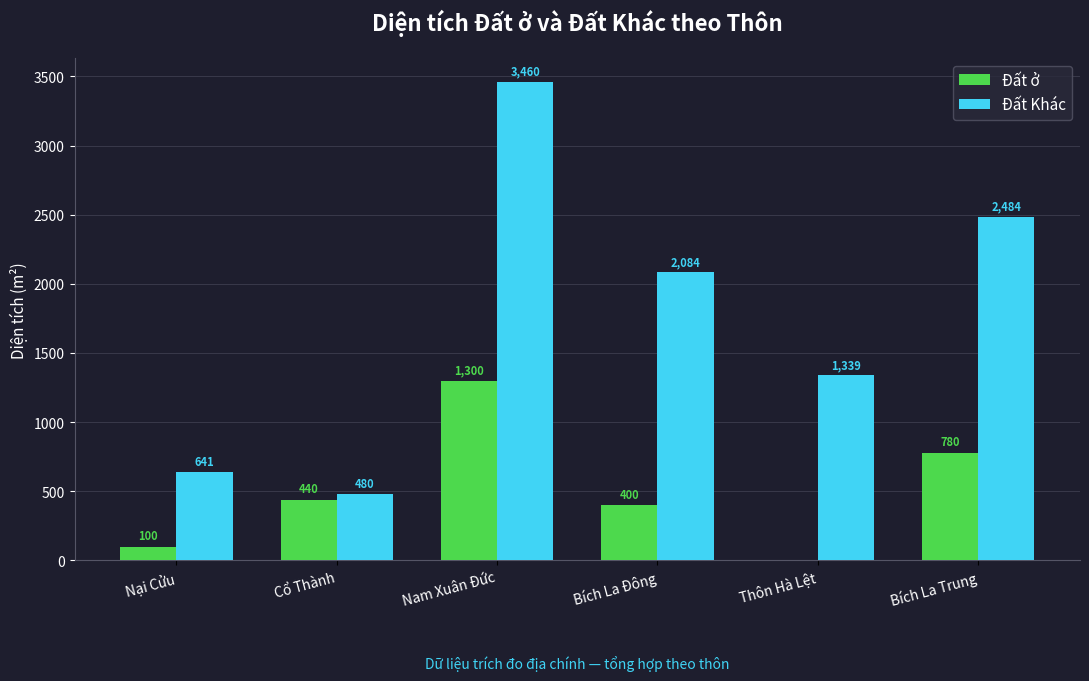

How many groups of bars are there?

6